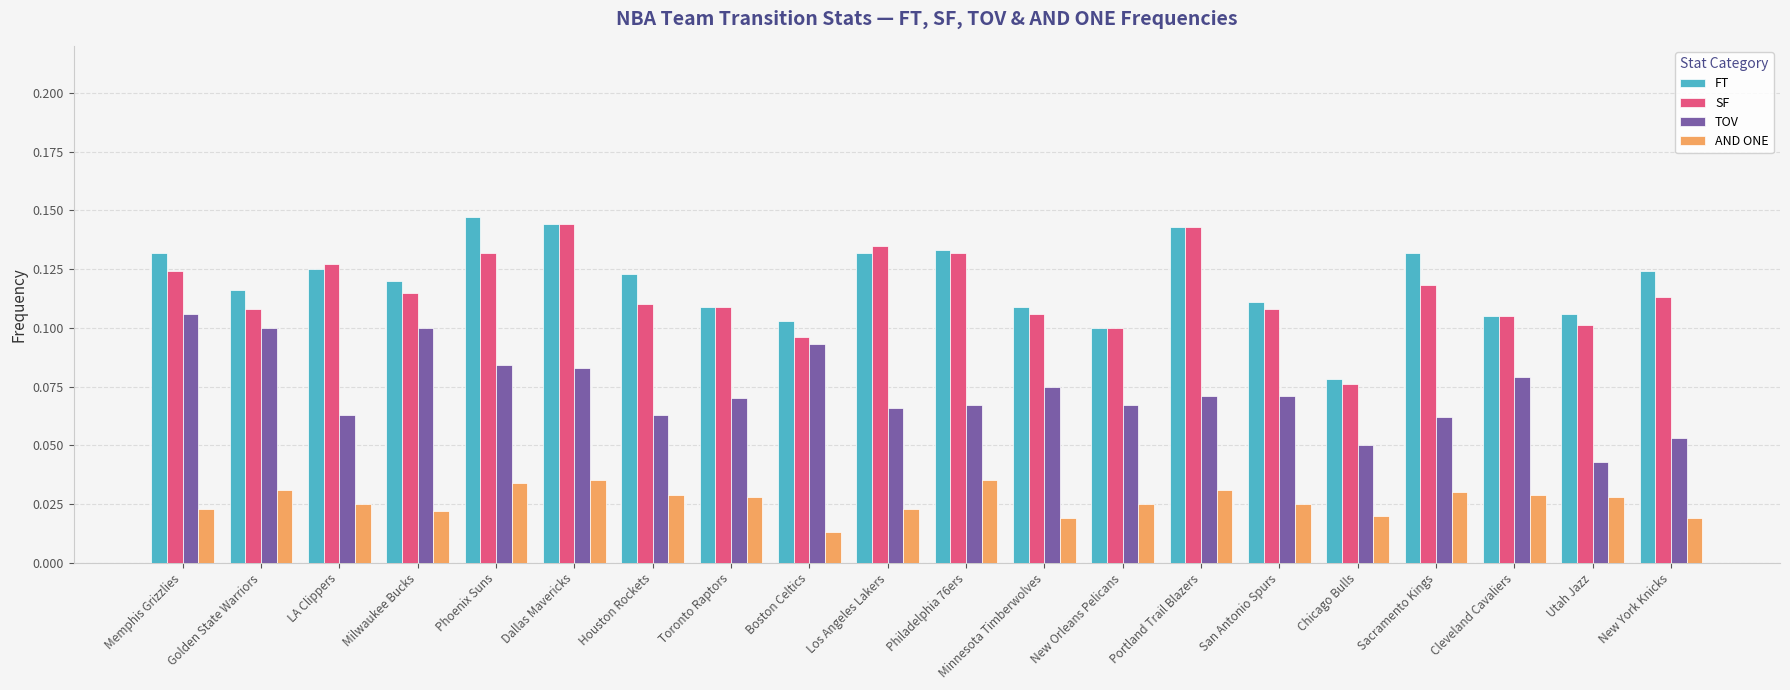

At Golden State Warriors, list the series in order from largest to smallest.

FT, SF, TOV, AND ONE